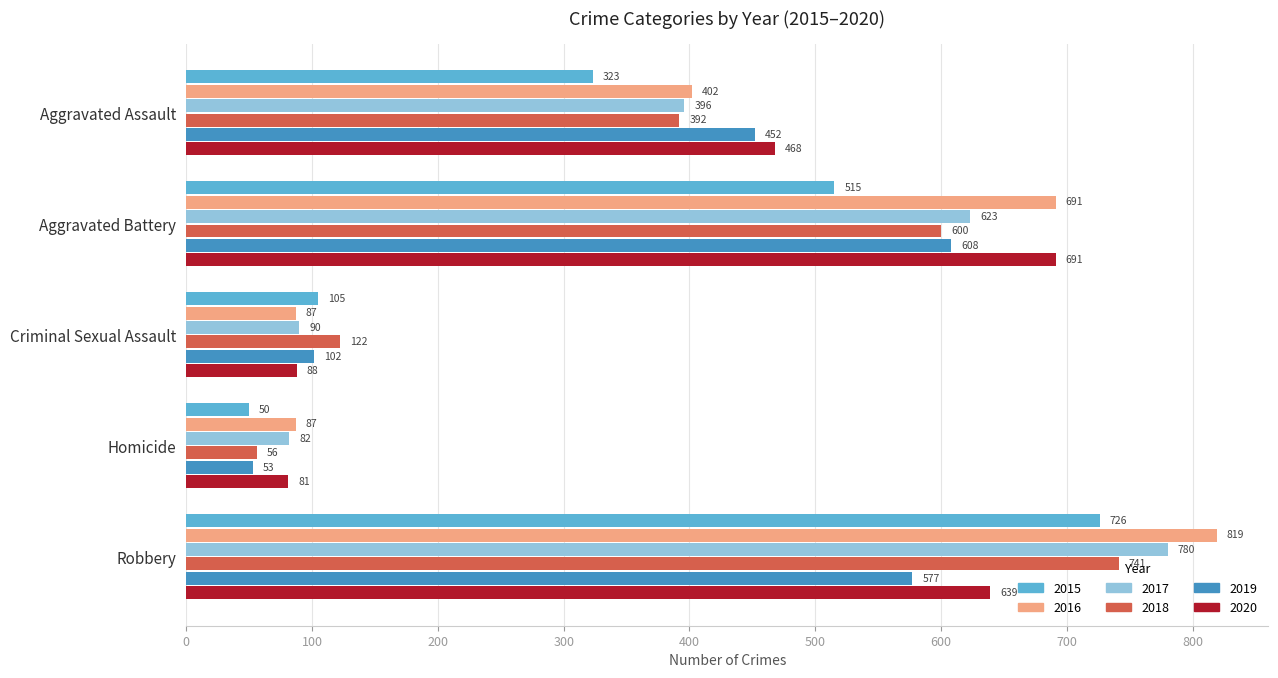

Which series has the largest total across all categories?

2016